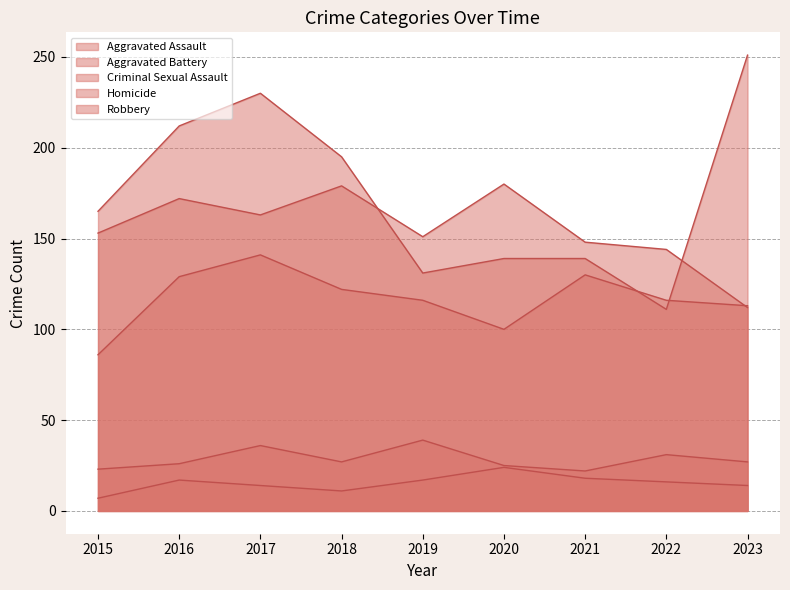

What is the sum of the Aggravated Battery values at 2020 and 2016?

352